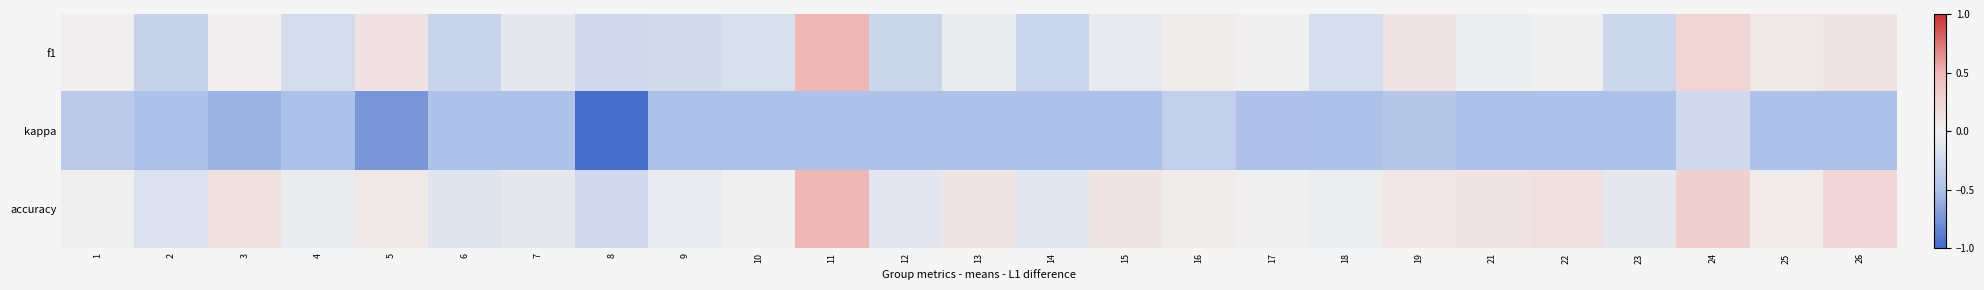

Between 25 and 6, which is larger?

25